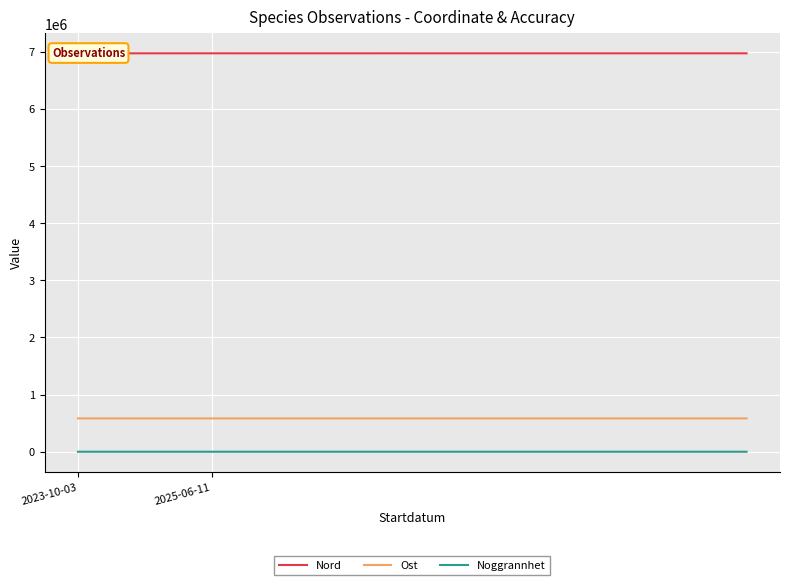

Which series has the largest total across all categories?

Nord